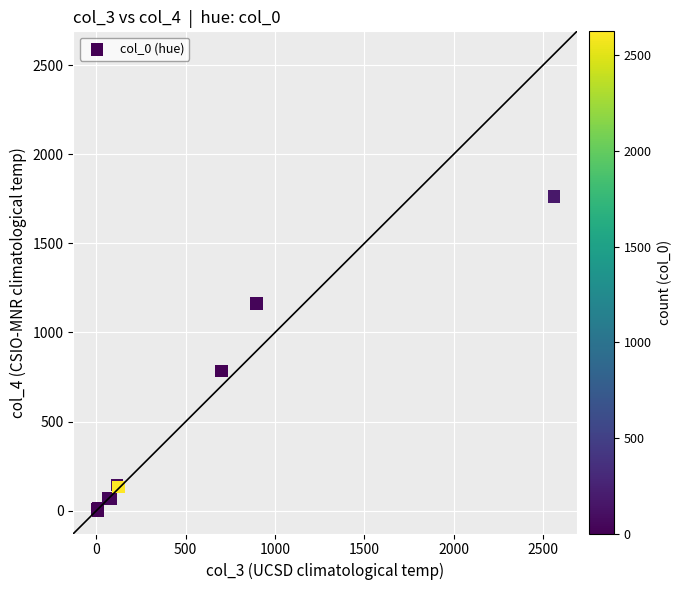

What Y value in the scatter plot is closest to 881?

783